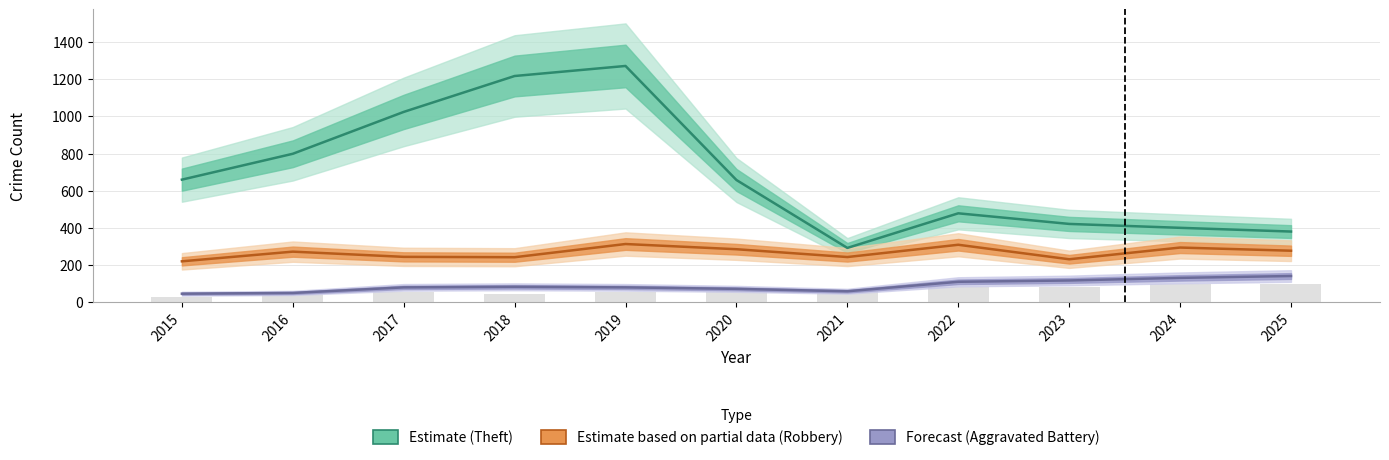

What is the difference between the maximum and minimum values in the Theft (Estimate) series?

978